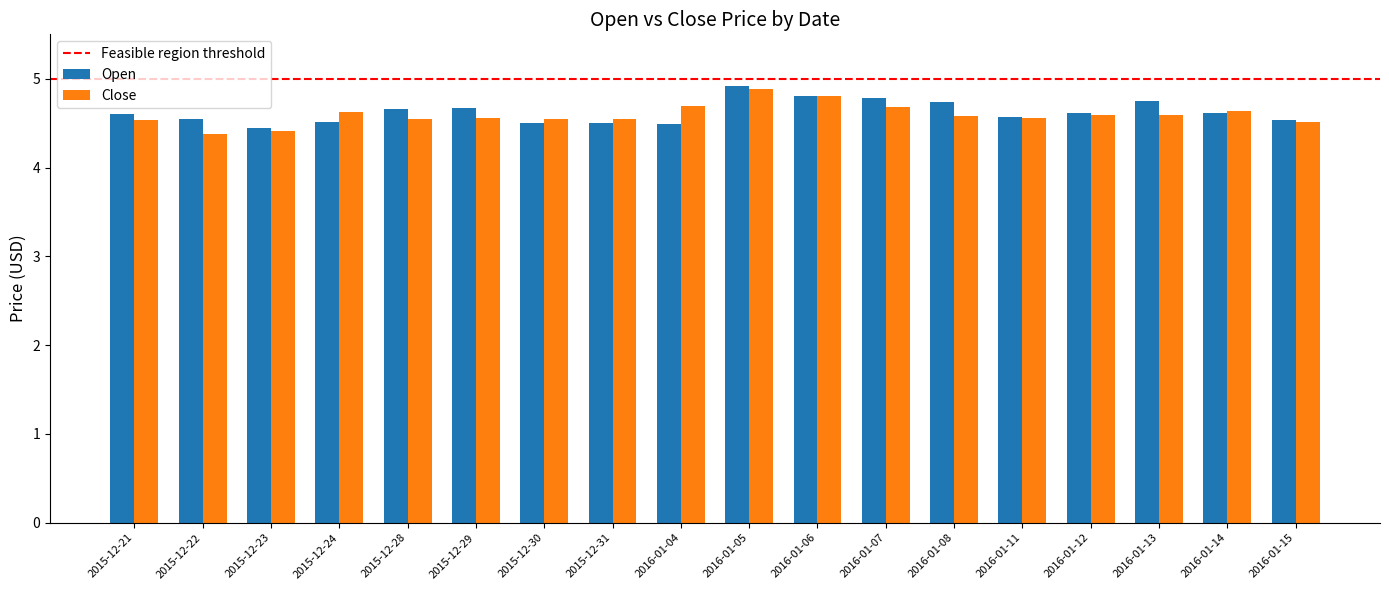

Is it true that Close equals 4.6 at 2015-12-29?

True